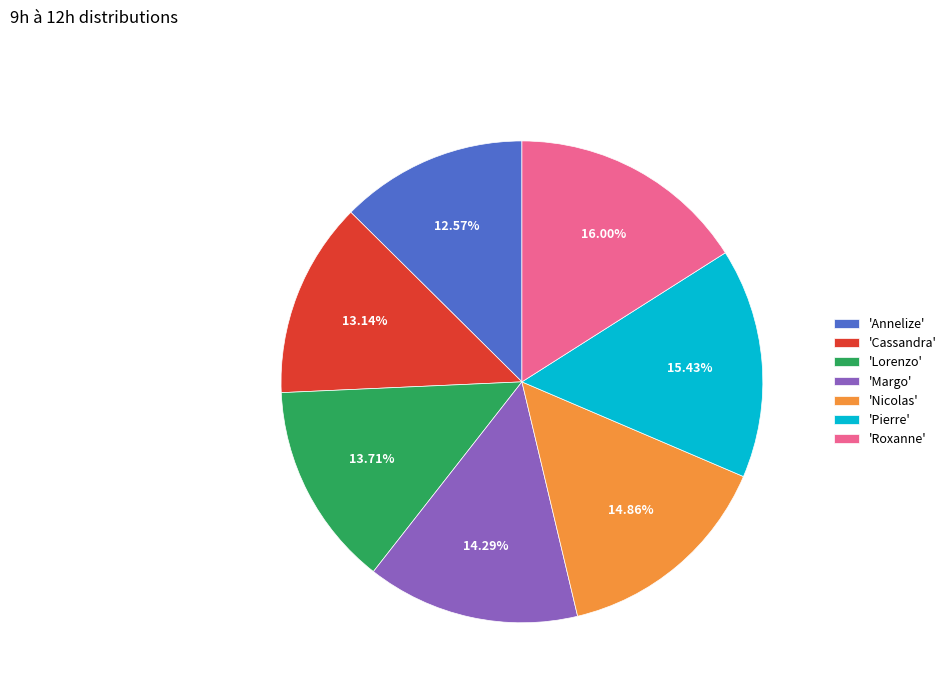

Do 'Nicolas' and 'Margo' together represent more than half of the pie?

No